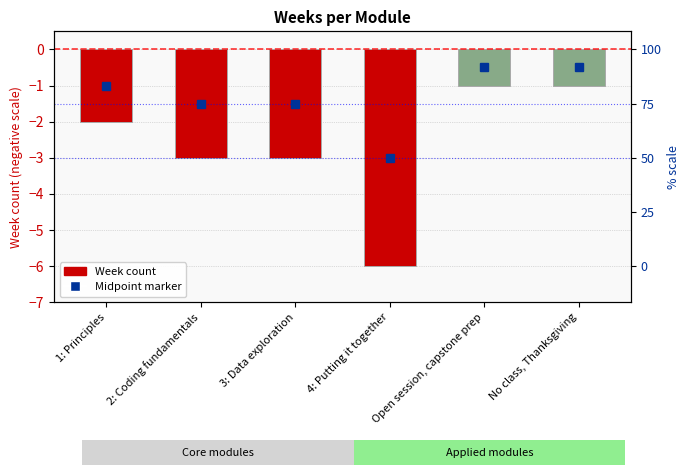

How many data points does each series have?

6